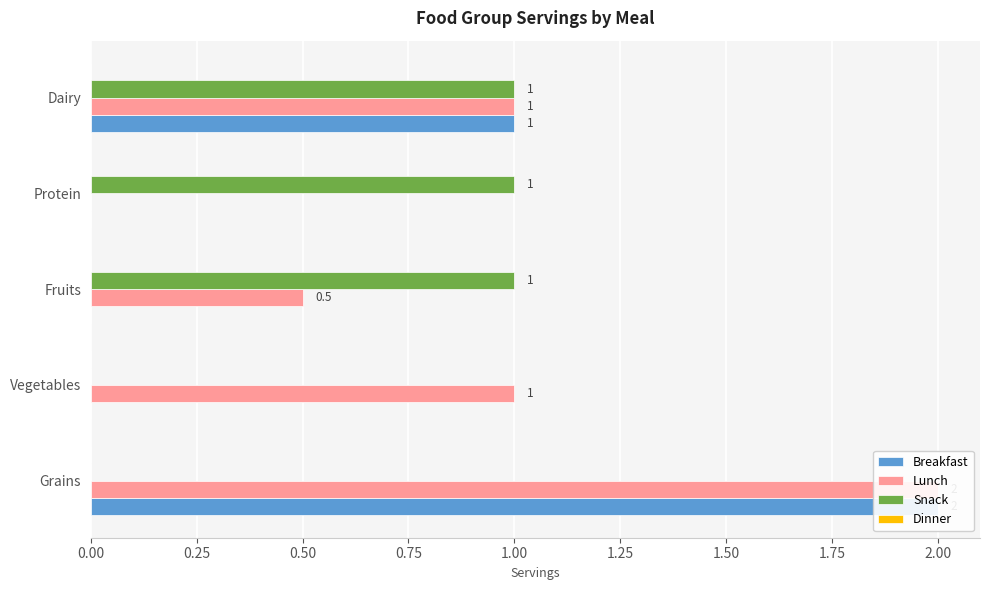

How many distinct data groups are displayed?

4